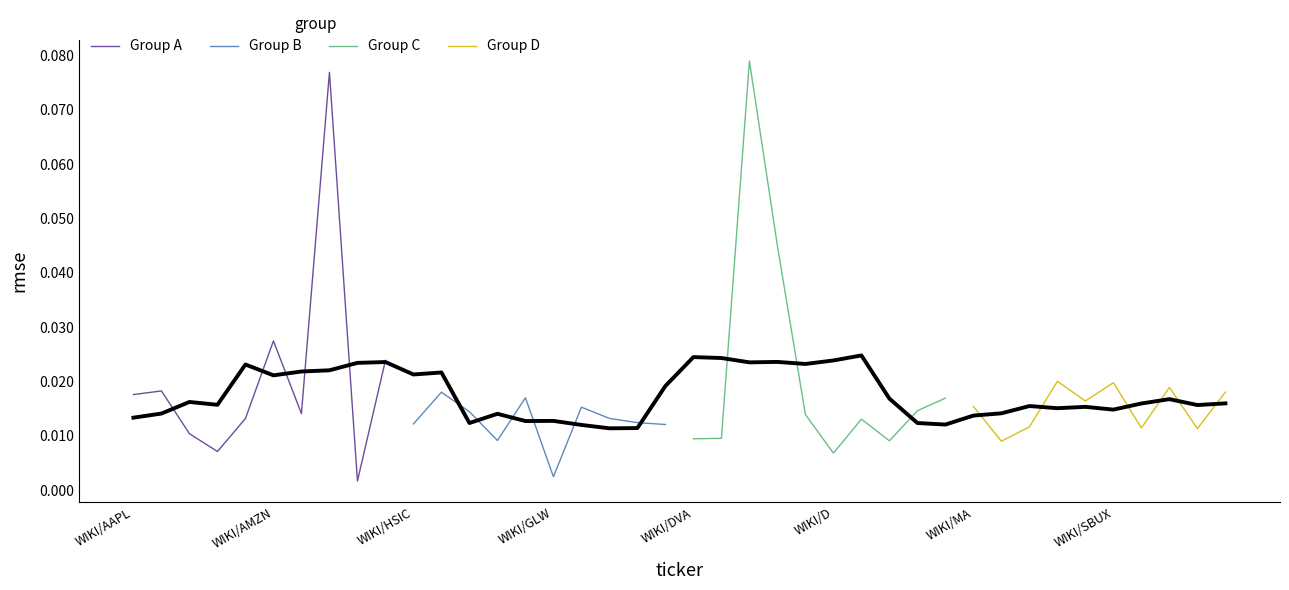

Is the value of Group C at WIKI/DVA greater than the value of Group A at WIKI/AMZN?

No